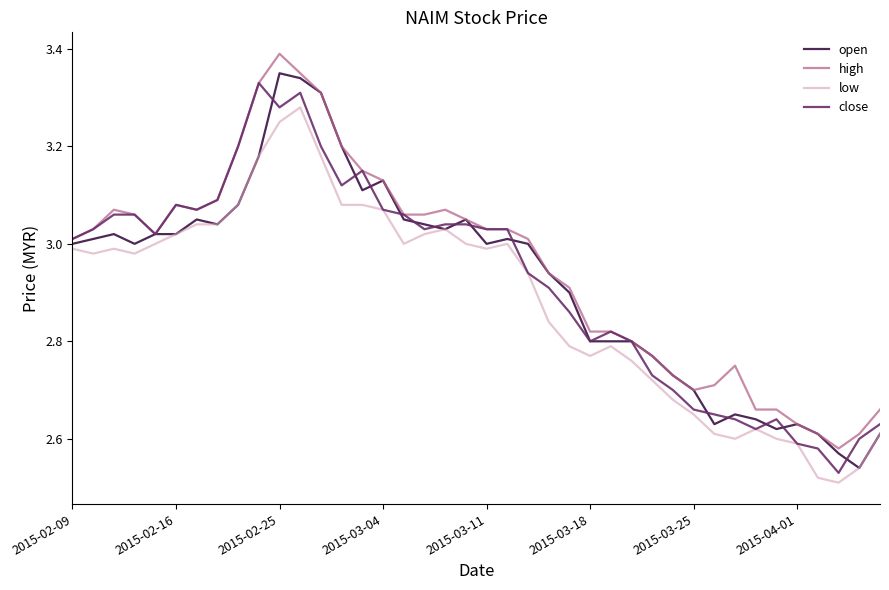

True or false: high and low cross at least once.

False